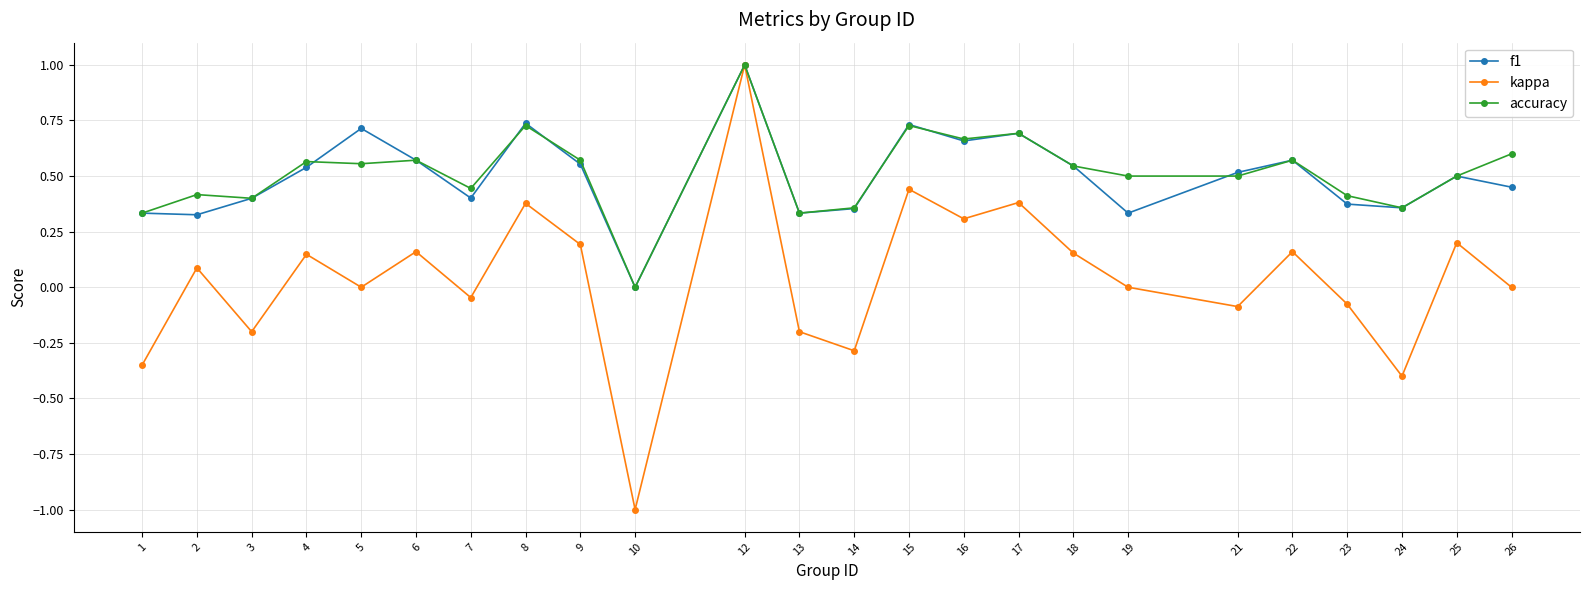

True or false: f1 has more than 2 points higher than both neighbors.

True